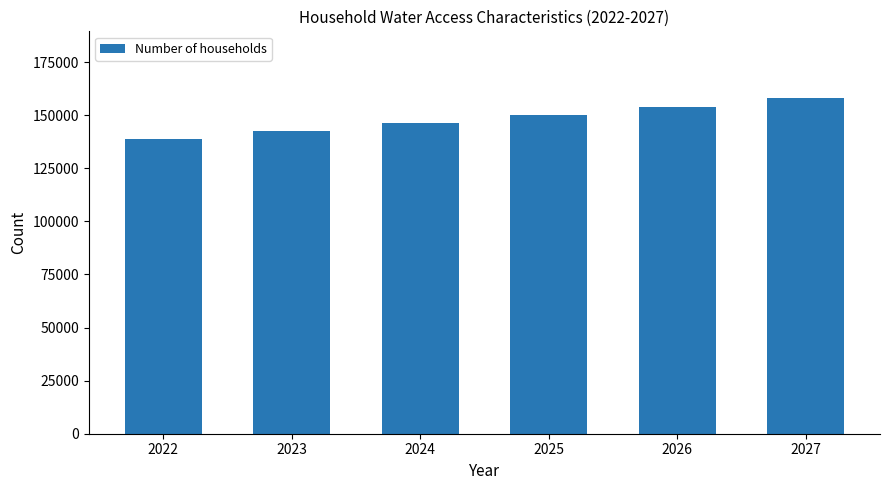

Which category has the lowest value across all series?

2022